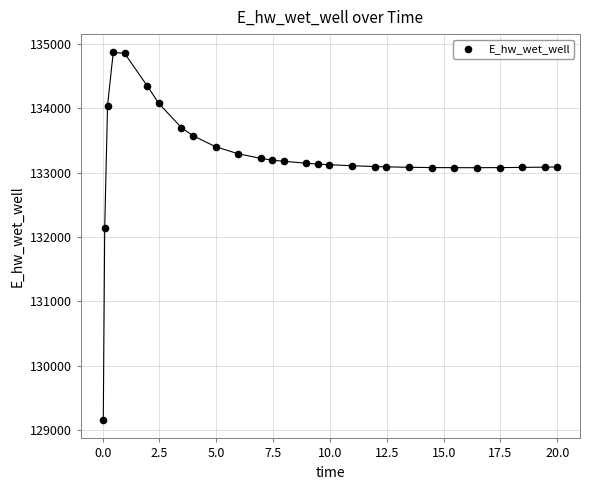

What Y value in the scatter plot is closest to 132011?

132136.6